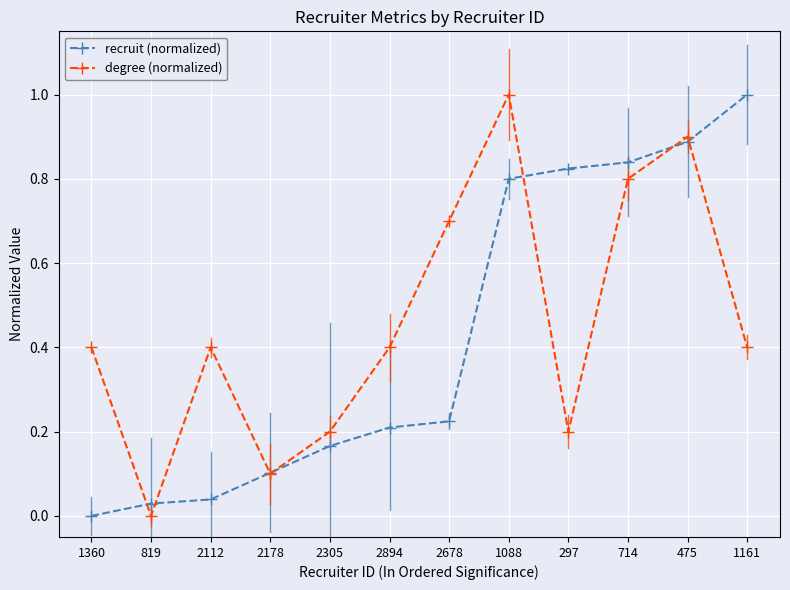

At which label does degree (normalized) reach its minimum?

819